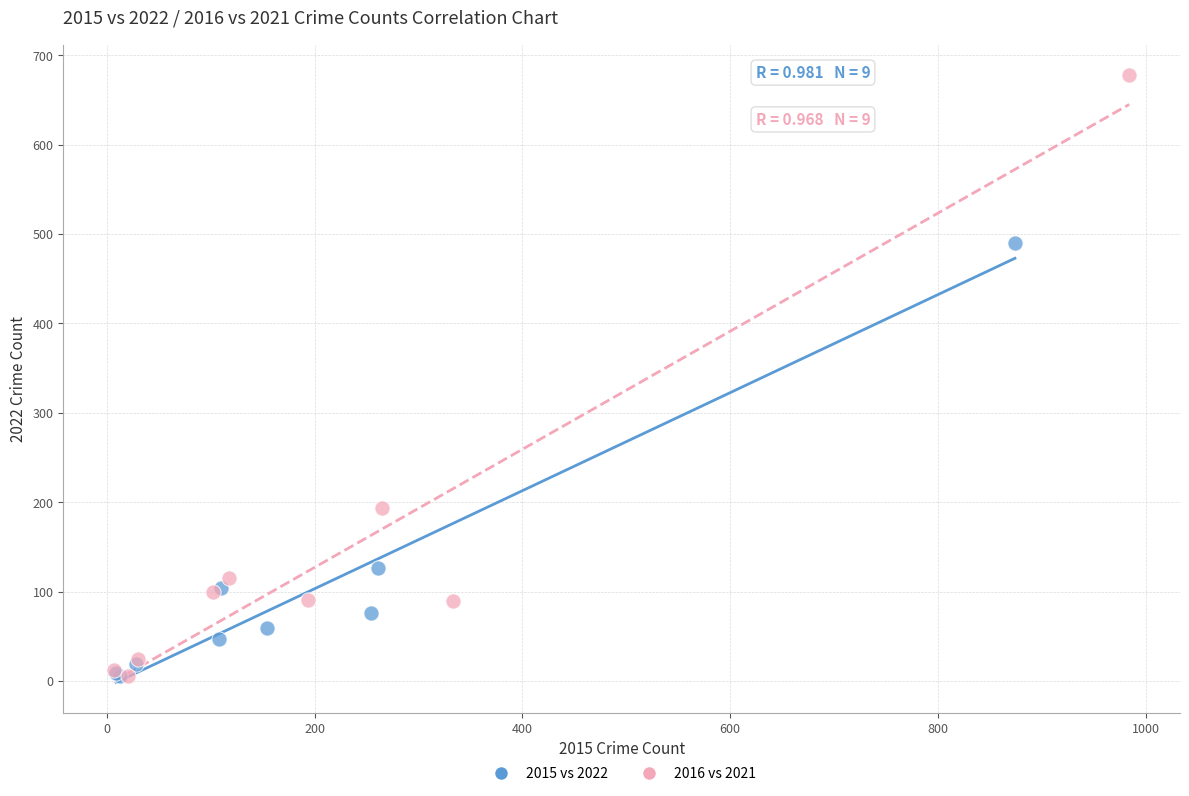

Which series contains the highest Y value?

2016 vs 2021